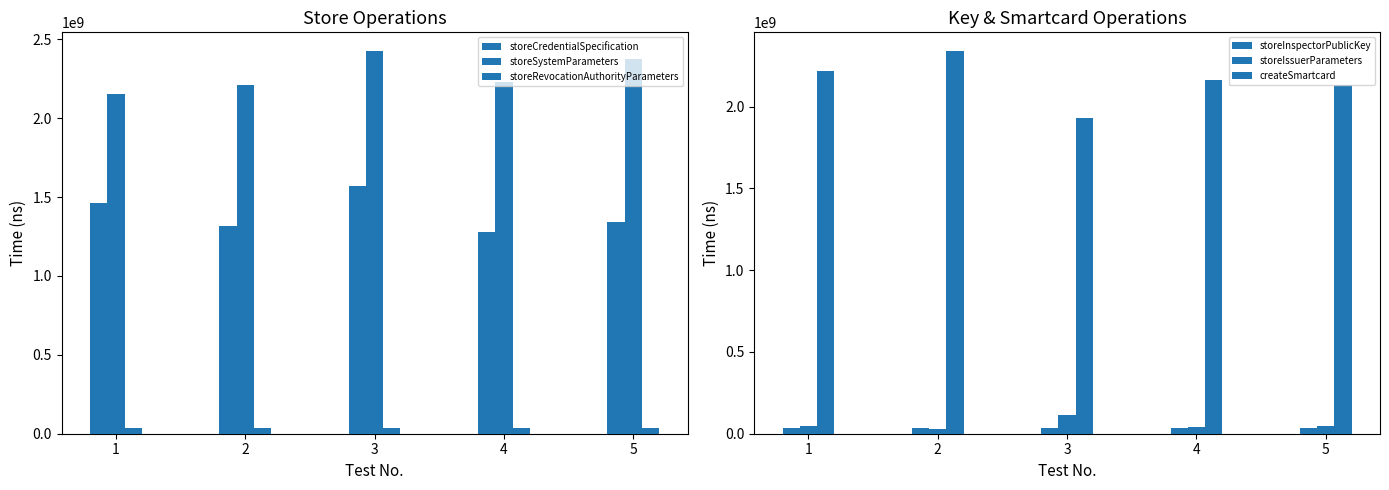

Rank the series by their maximum value, from lowest to highest.

storeInspectorPublicKey, storeRevocationAuthorityParameters, storeIssuerParameters, storeCredentialSpecification, createSmartcard, storeSystemParameters